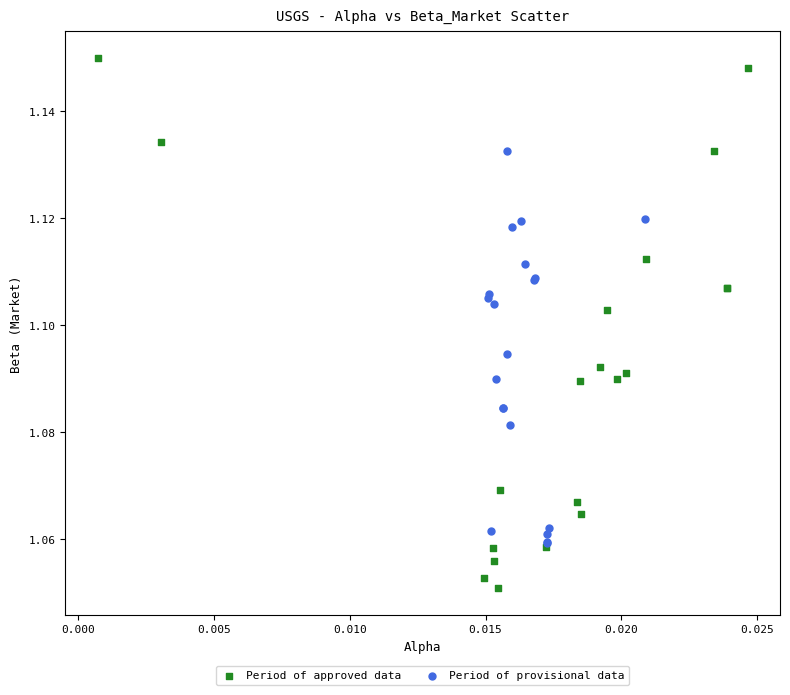

Which series has the widest spread of Y values?

Period of approved data